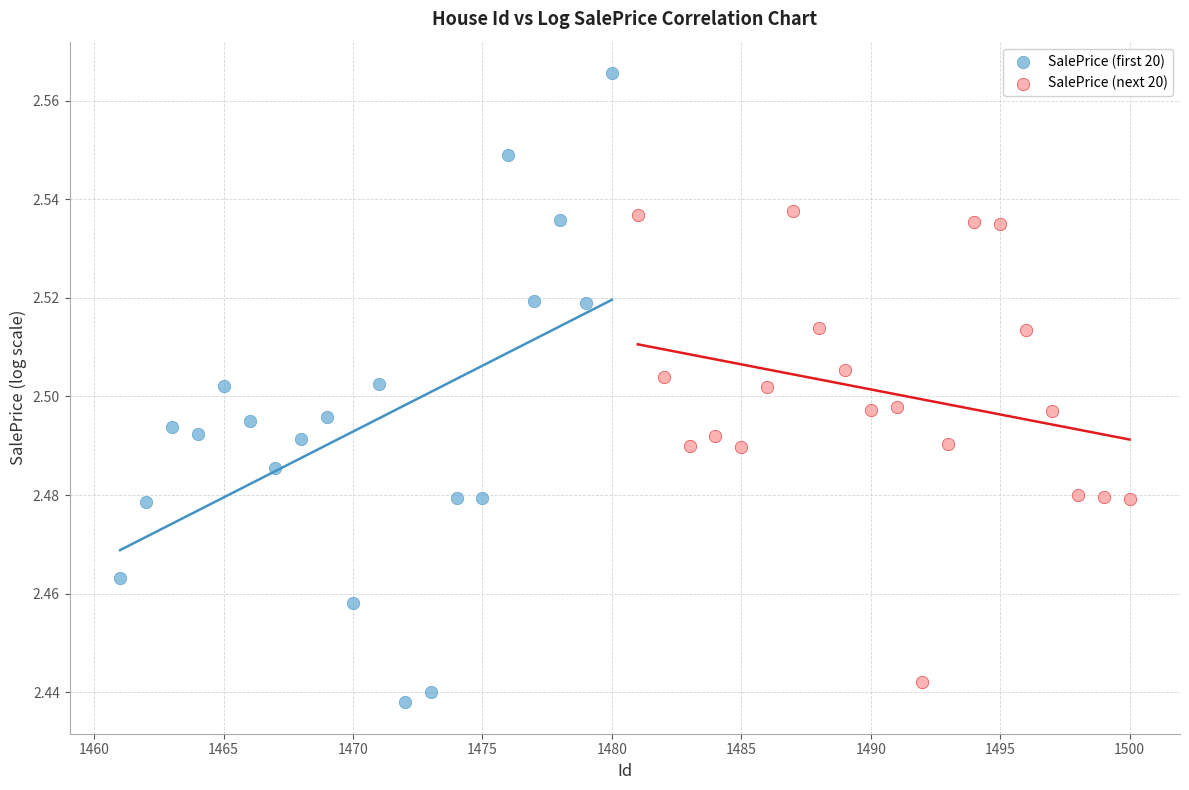

Which series contains the highest Y value?

SalePrice (first 20)